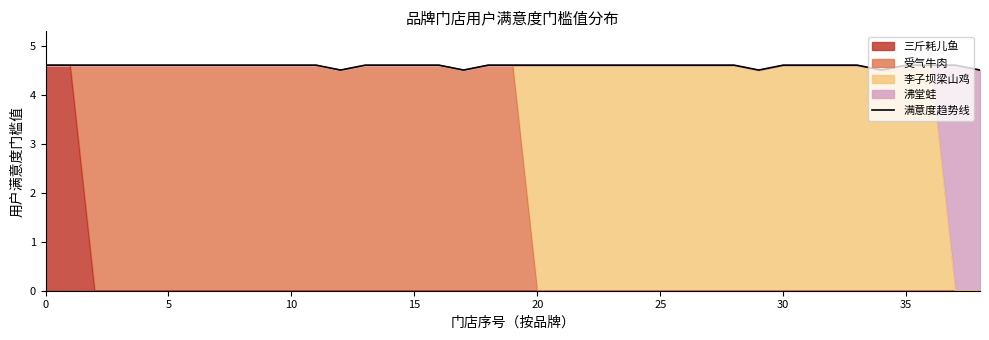

What is the sum of the values at 28 and 27?

9.2